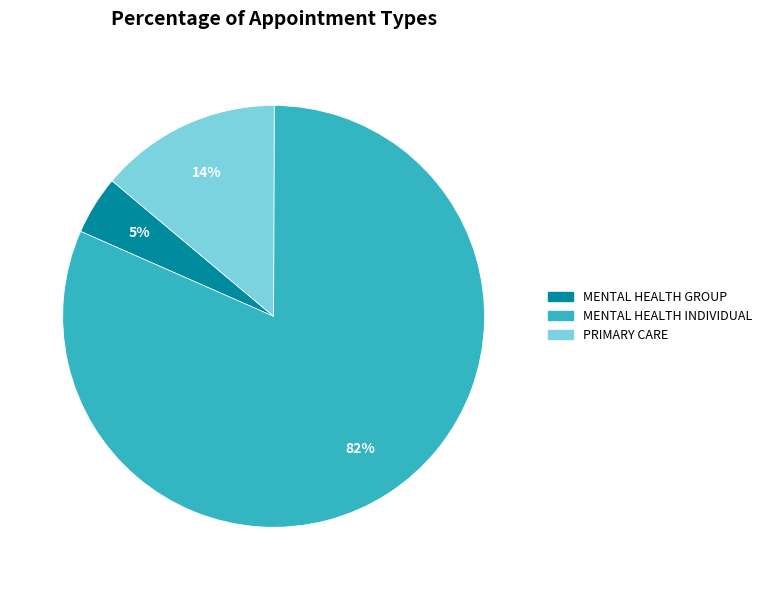

Is there any slice that represents more than half of the pie?

Yes